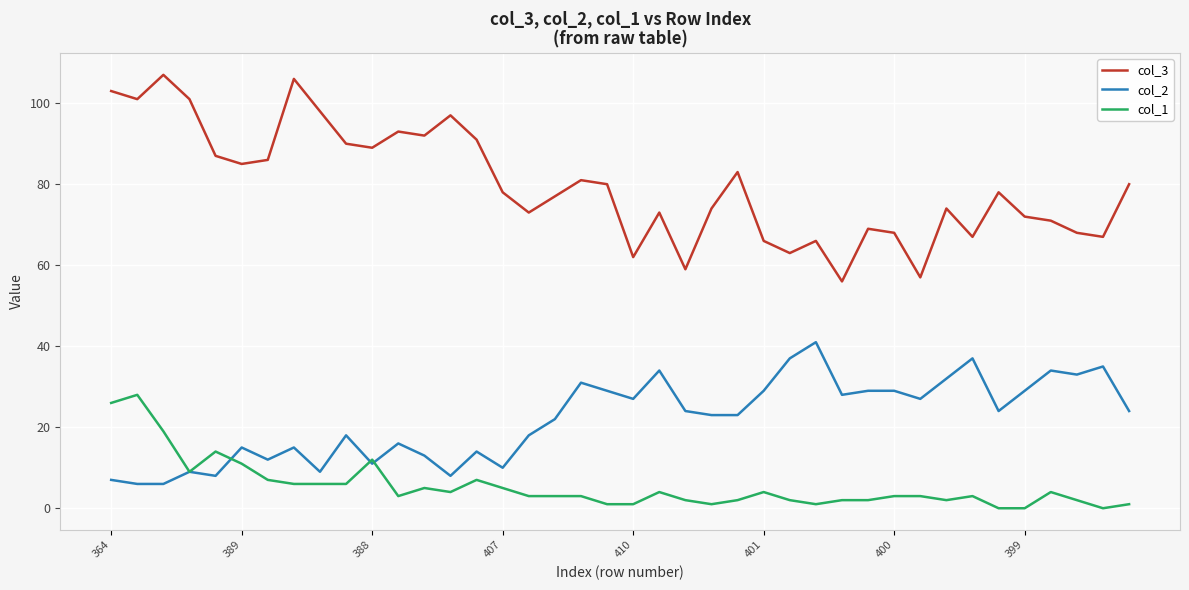

Which series has the widest spread of values?

col_3